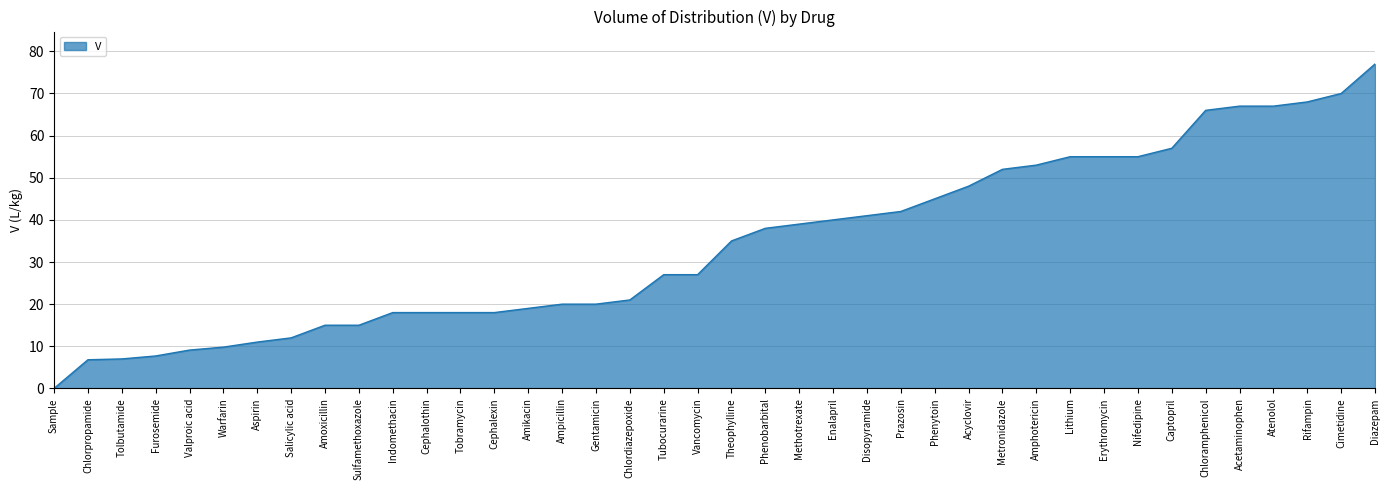

Does the chart display data point markers on the line(s)?

No